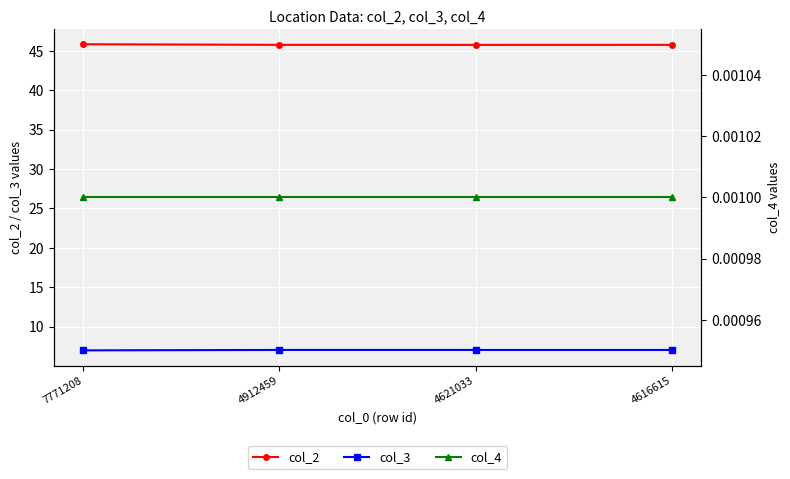

The value of col_2 at 4912459 is 63.6. True or false?

False